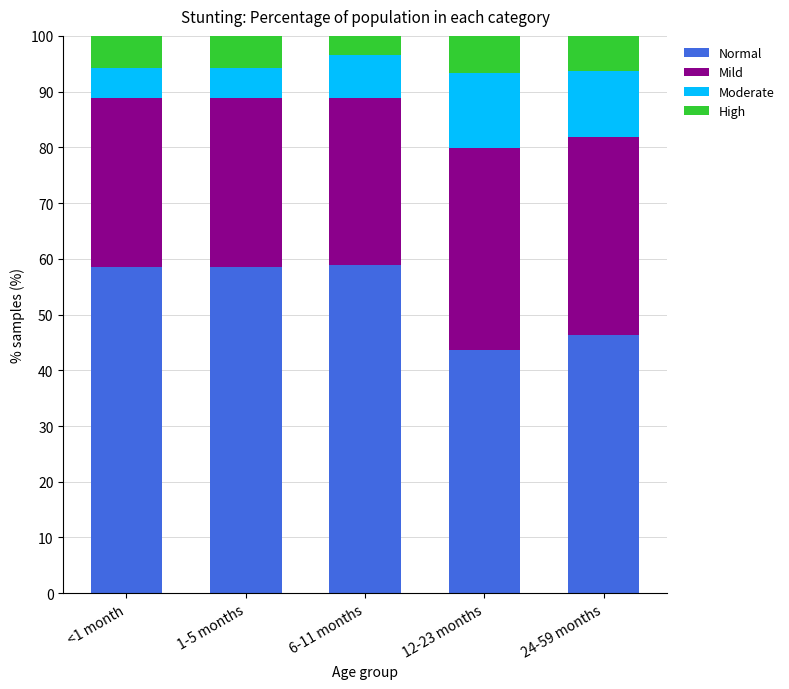

How many data points in Normal are less than 58?

2